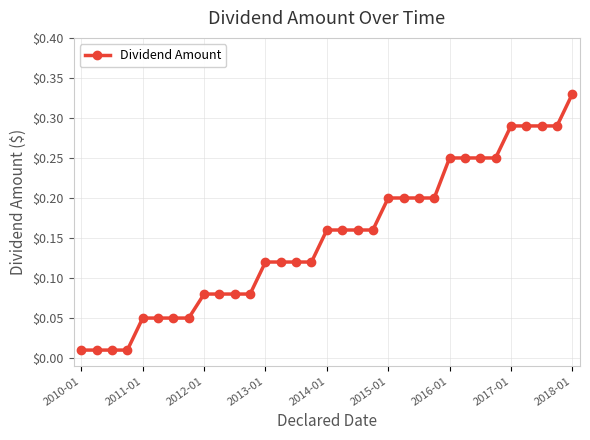

What is the sum of all values?

5.0